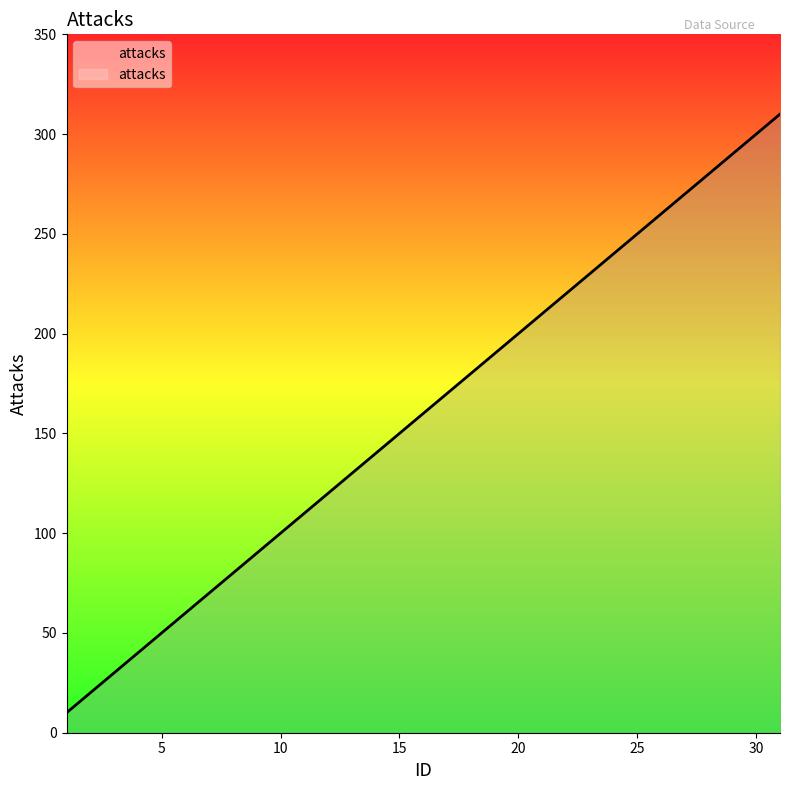

What is the smallest value displayed?

10